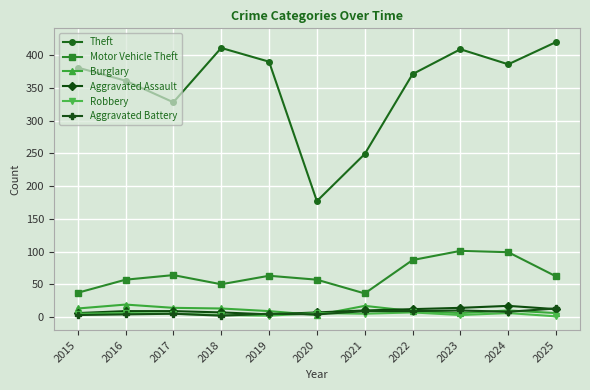

Count the Motor Vehicle Theft values in the range 50 to 87.

7